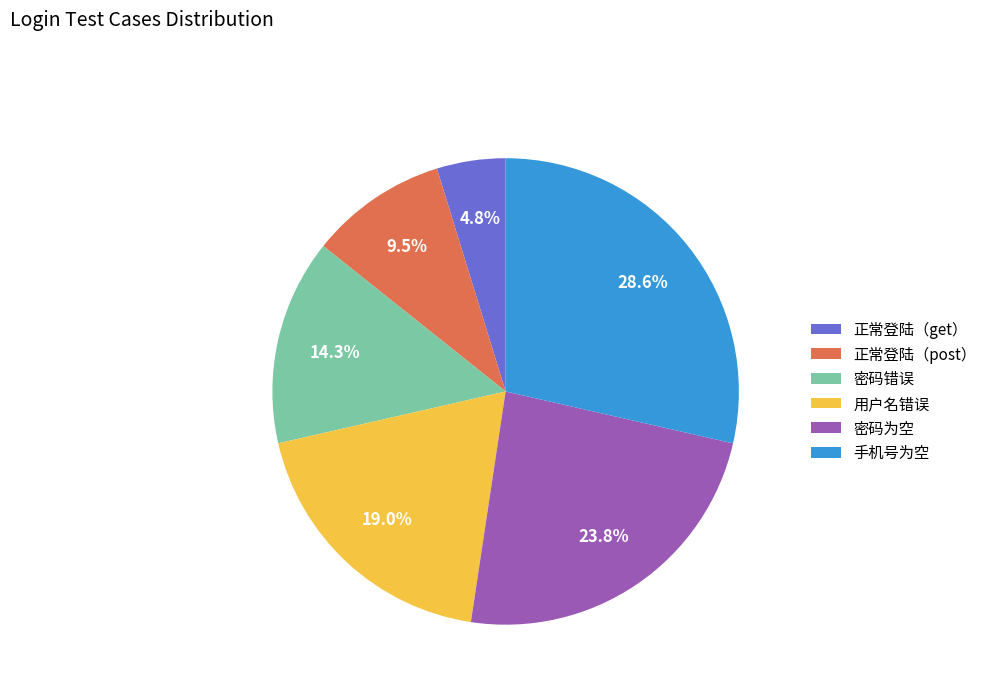

Between 密码错误 and 手机号为空, which is larger?

手机号为空